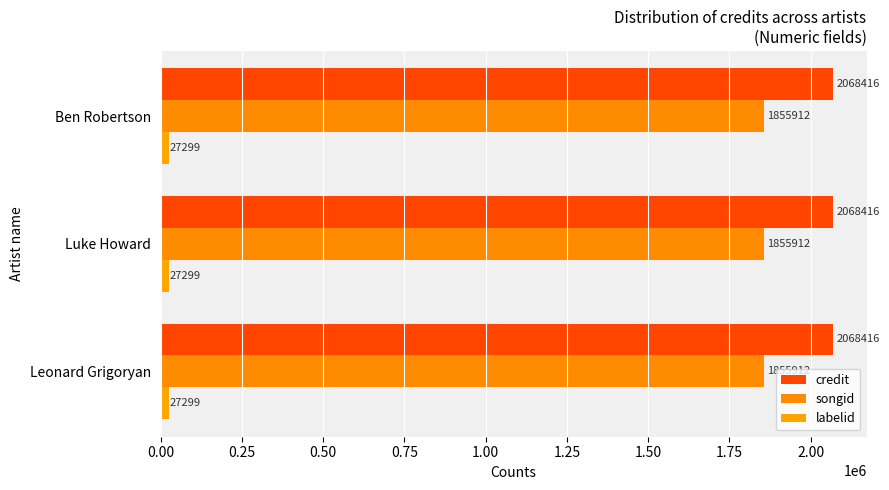

The songid series shows 3146424 at Luke Howard. True or false?

False